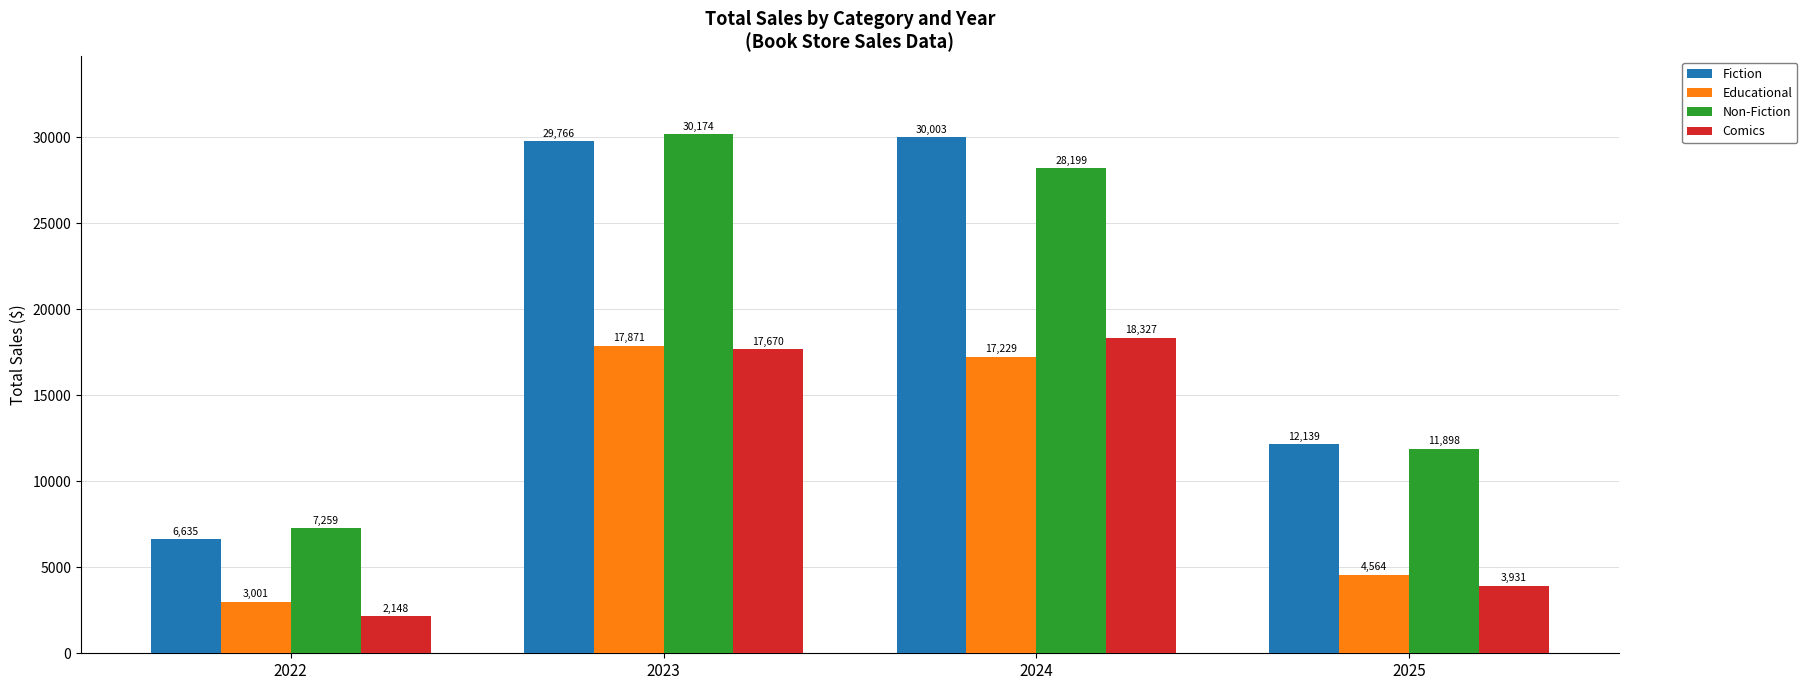

Is it true that Educational equals 17229.3 at 2024?

True